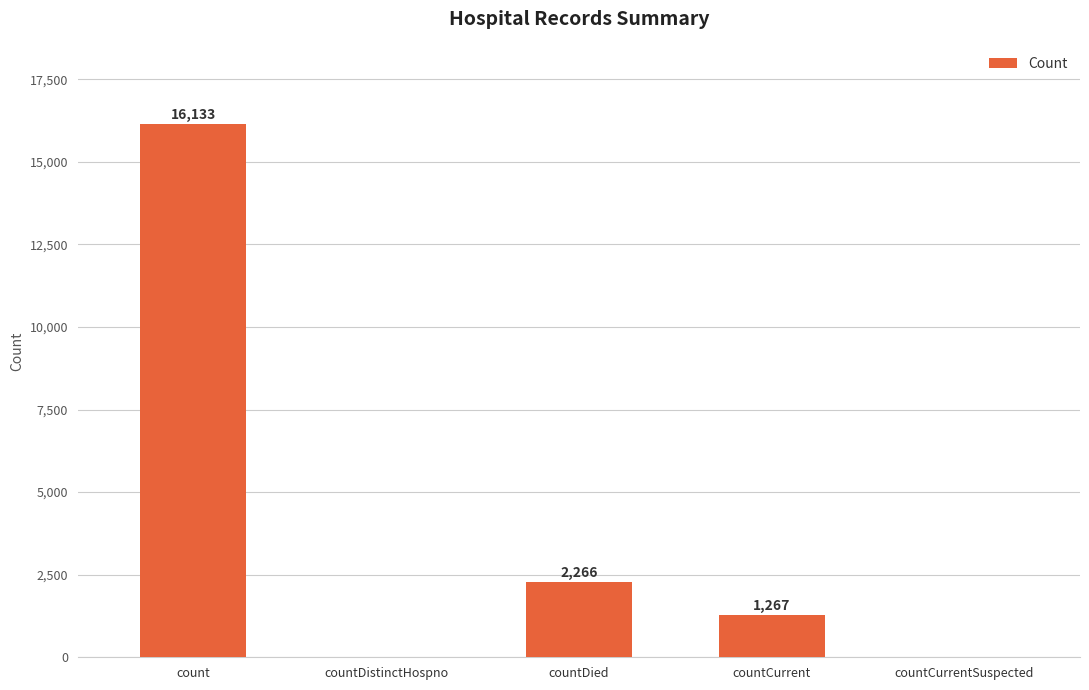

What is the change in value from count to countDistinctHospno?

-16133